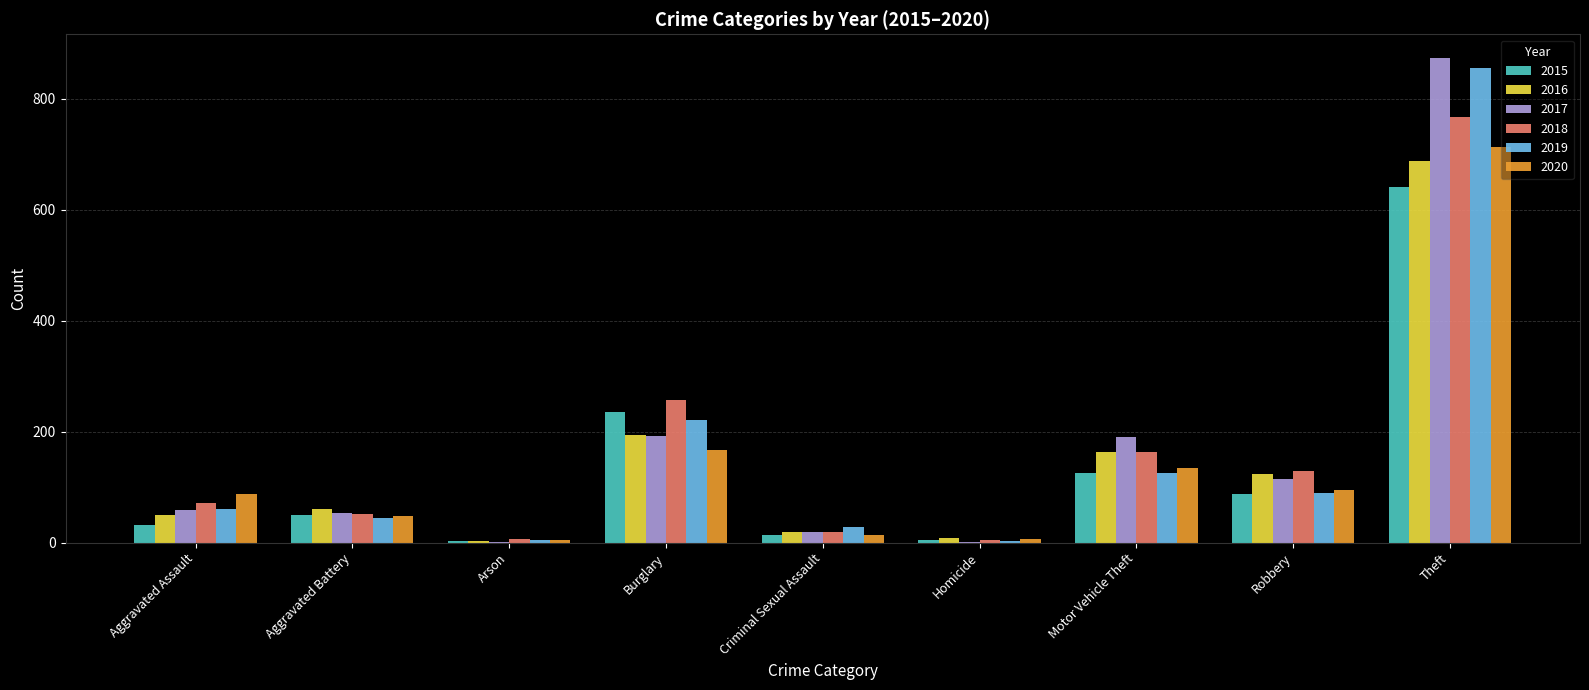

The value of 2017 at Motor Vehicle Theft is 299. True or false?

False